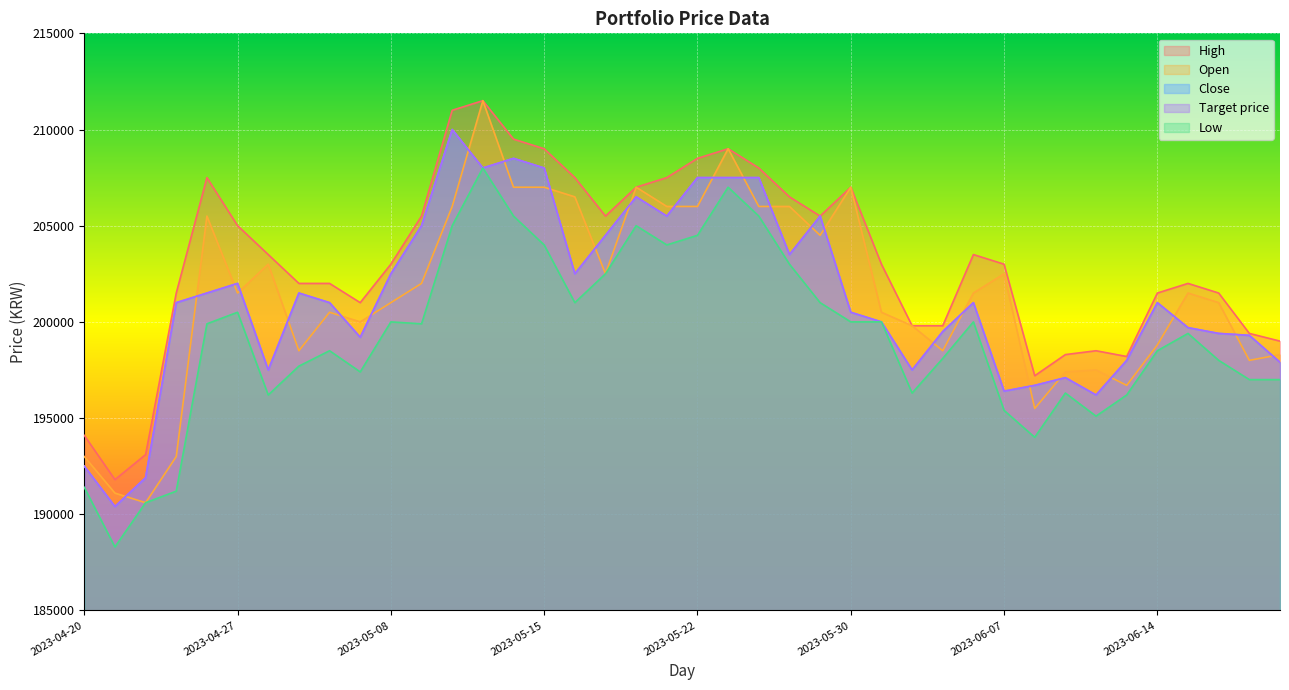

Which label corresponds to the largest value in the chart?

2023-05-11